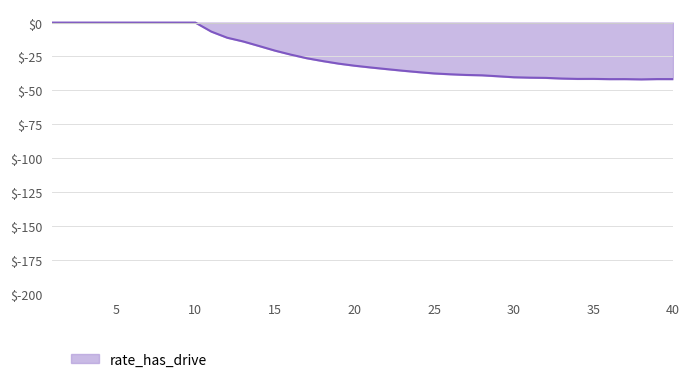

How many lines are shown in the chart?

1